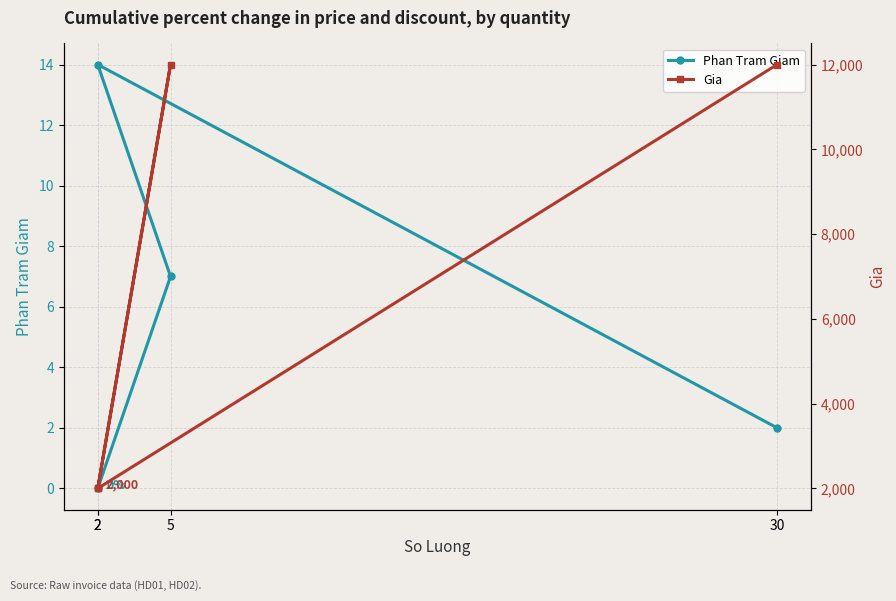

Where is the first local maximum for Phan Tram Giam?

2